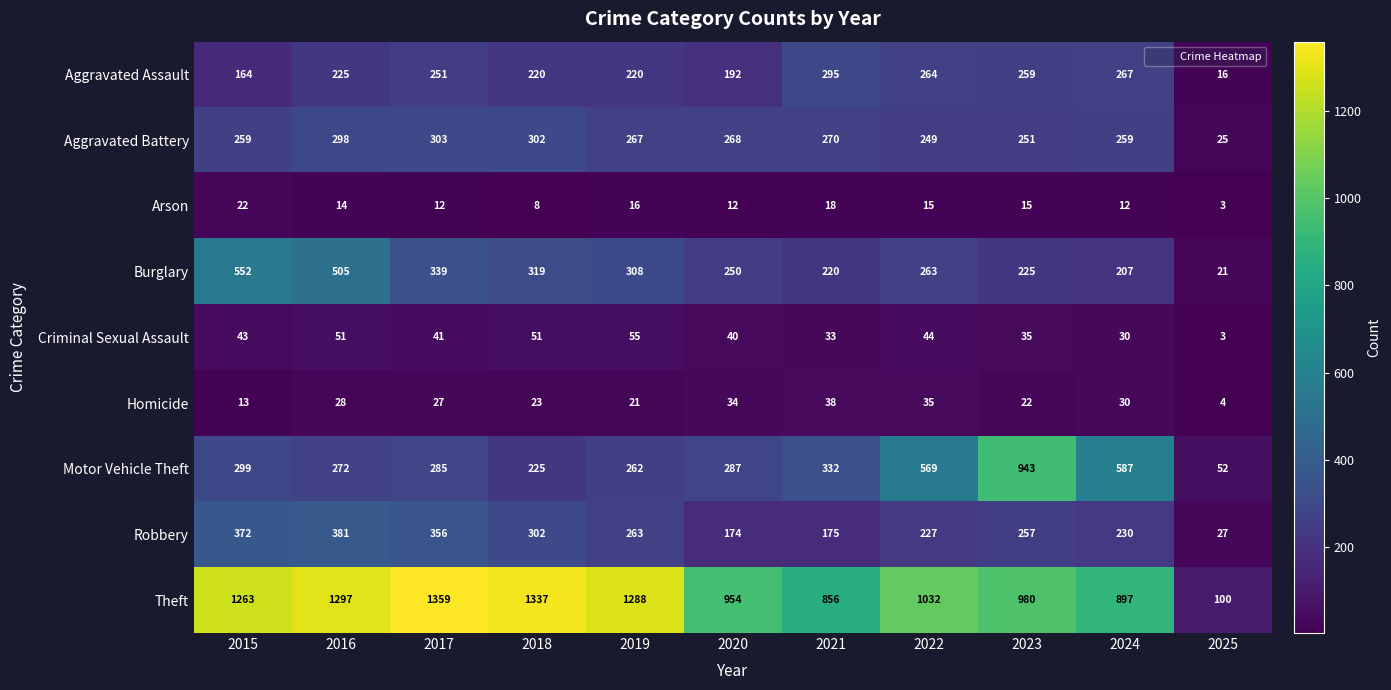

At which category does the chart reach its minimum across all series?

2025